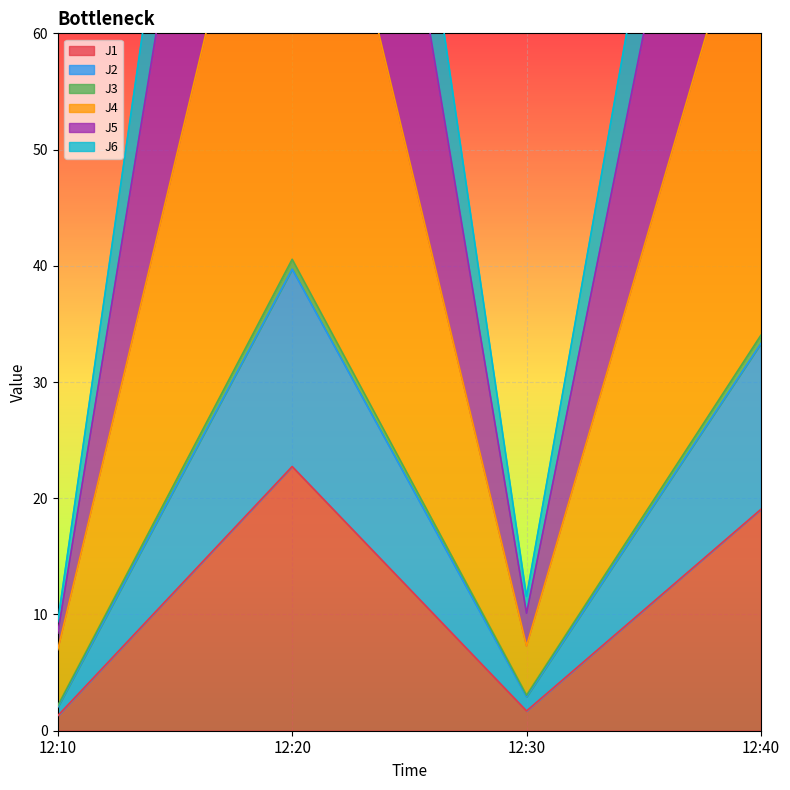

What is the difference between the J6 values at 12:20 and 12:10?

140.0